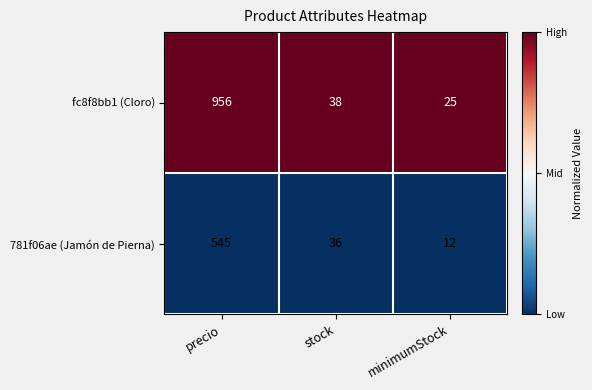

Read the fc8f8bb1 (Cloro) value at precio, to the nearest 10.

960